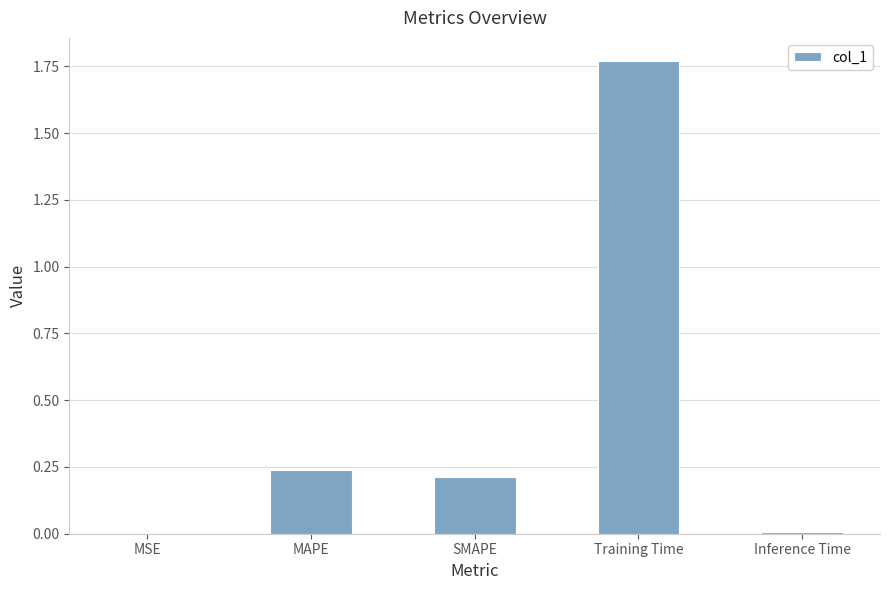

What is the change in value from MSE to MAPE?

+0.2